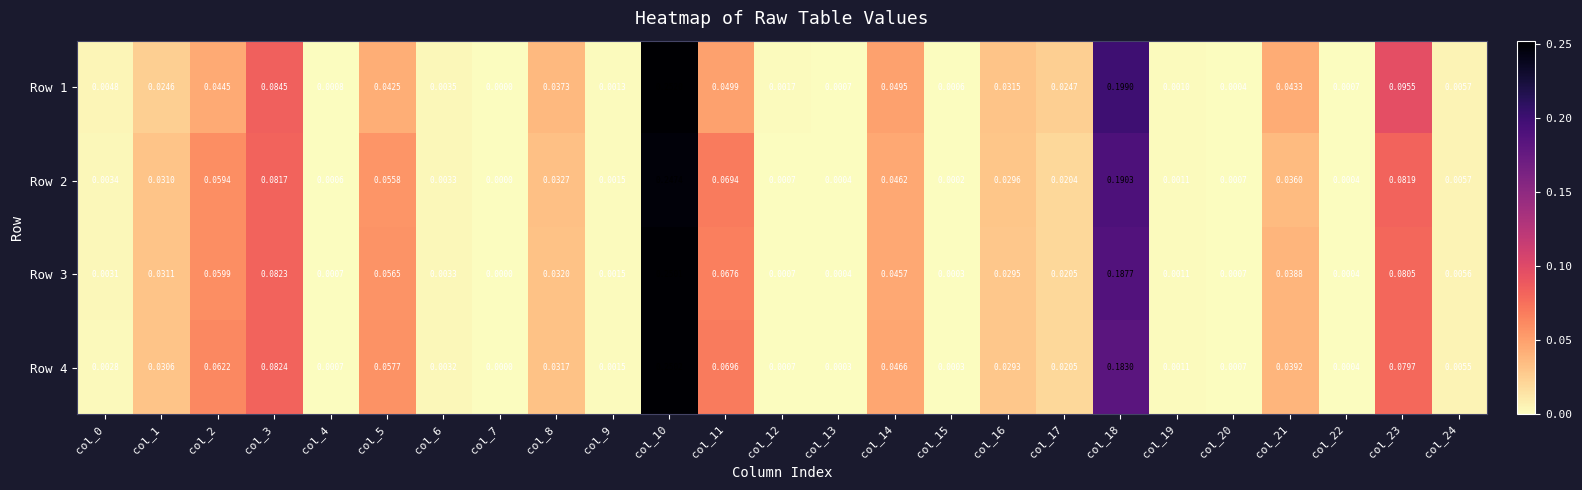

How many values in the Row 1 series exceed 0?

24